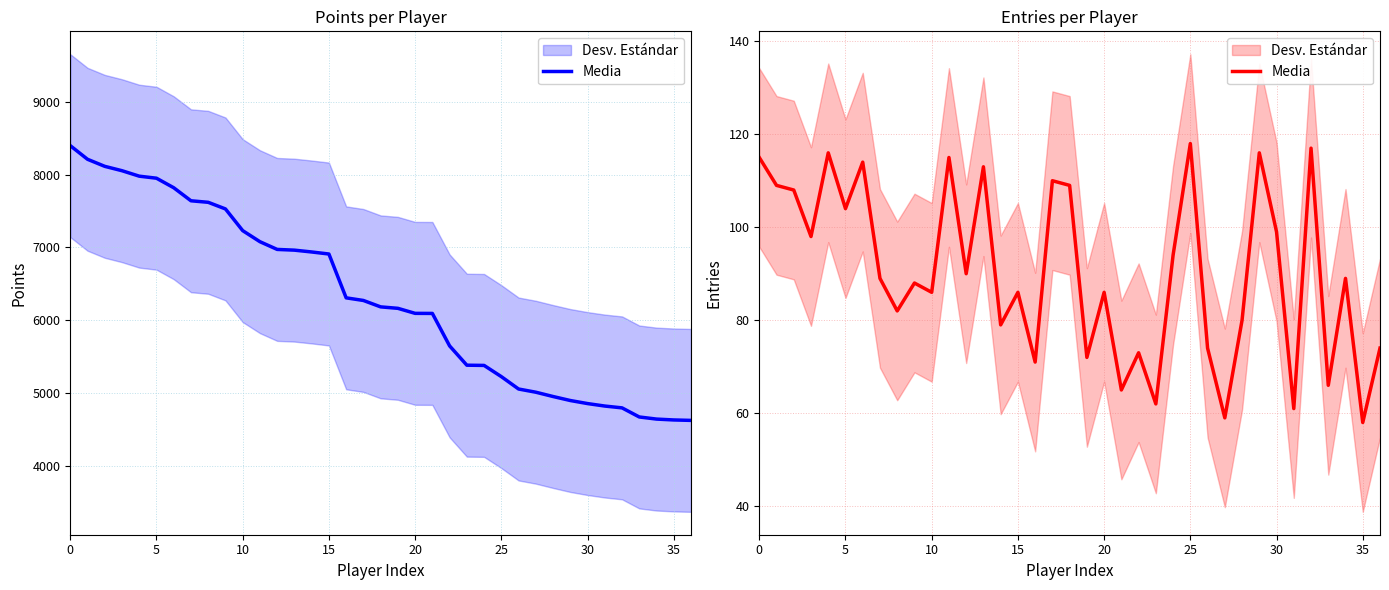

Reading right to left, what are all the values shown in this chart?

74	58	89	66	117	61	99	116	80	59	74	118	94	62	73	65	86	72	109	110	71	86	79	113	90	115	86	88	82	89	114	104	116	98	108	109	115